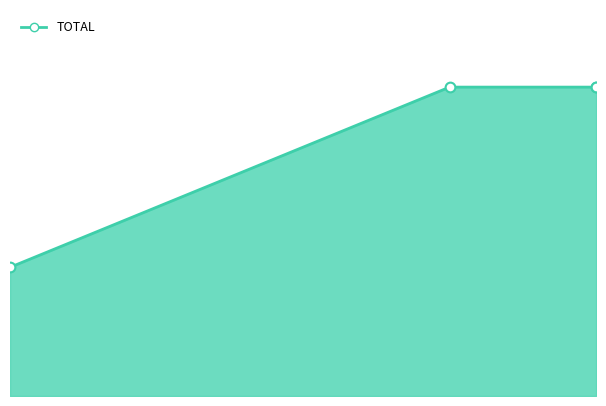

Approximately how many times larger is the value at 06-10 12 compared to 06-09 12?

1.0